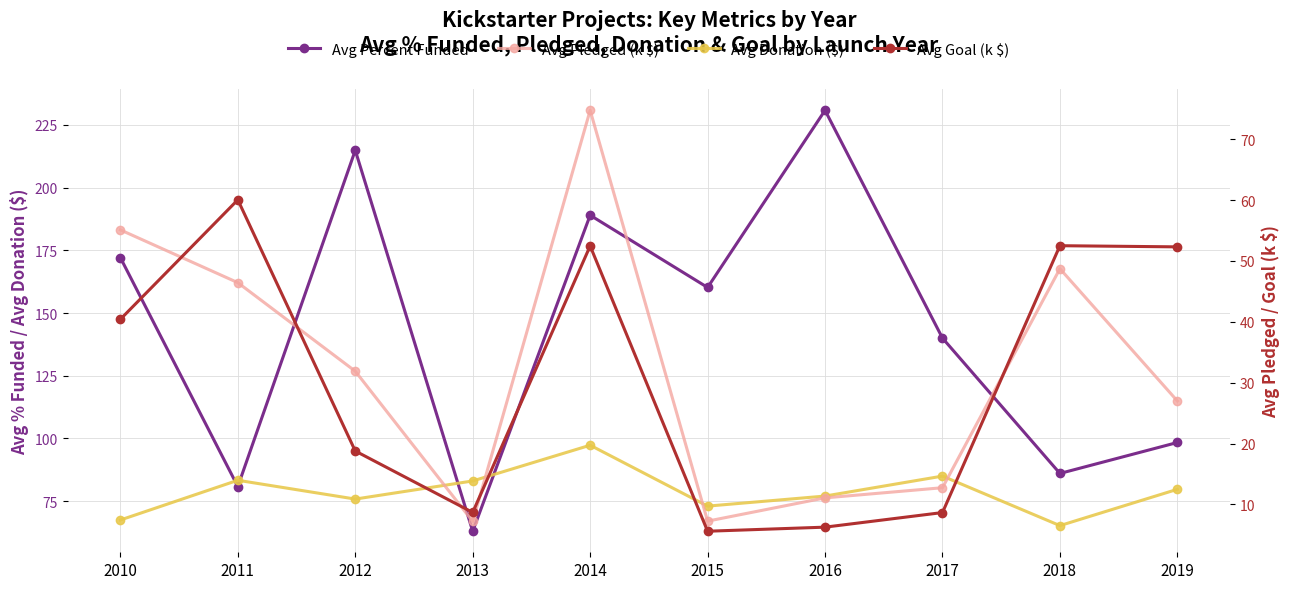

Reading left to right, extract all data points from this chart.

Avg Percent Funded: 2010=172.1	2011=80.8	2012=214.8	2013=63.0	2014=189.0	2015=160.2	2016=230.8	2017=140.0	2018=86.0	2019=98.4
Avg Donation ($): 2010=67.5	2011=83.3	2012=75.8	2013=83.1	2014=97.3	2015=73.0	2016=77.0	2017=85.0	2018=65.3	2019=79.7
Avg Pledged (k $): 2010=55.1	2011=46.4	2012=31.9	2013=7.2	2014=74.8	2015=7.3	2016=11.1	2017=12.8	2018=48.7	2019=27.0
Avg Goal (k $): 2010=40.4	2011=60.0	2012=18.8	2013=8.7	2014=52.5	2015=5.6	2016=6.3	2017=8.7	2018=52.5	2019=52.3